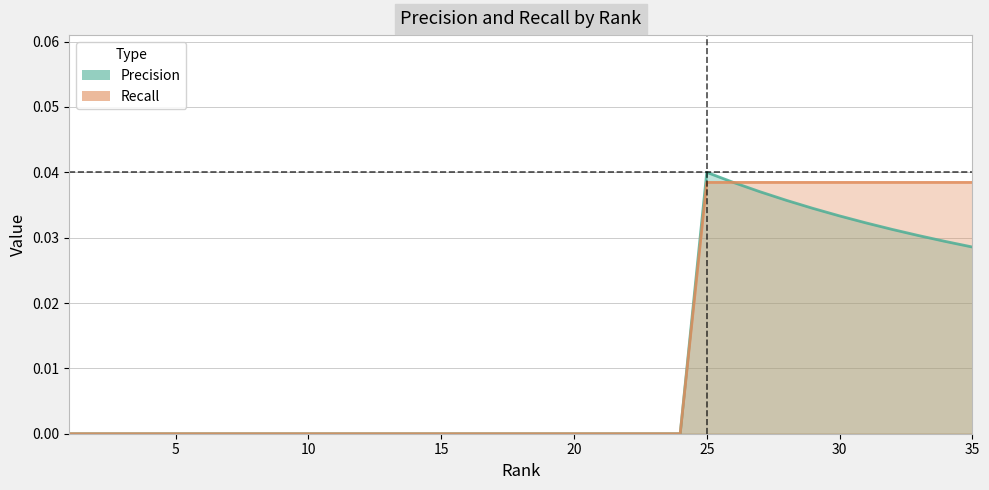

True or false: Precision and Recall cross at least once.

False